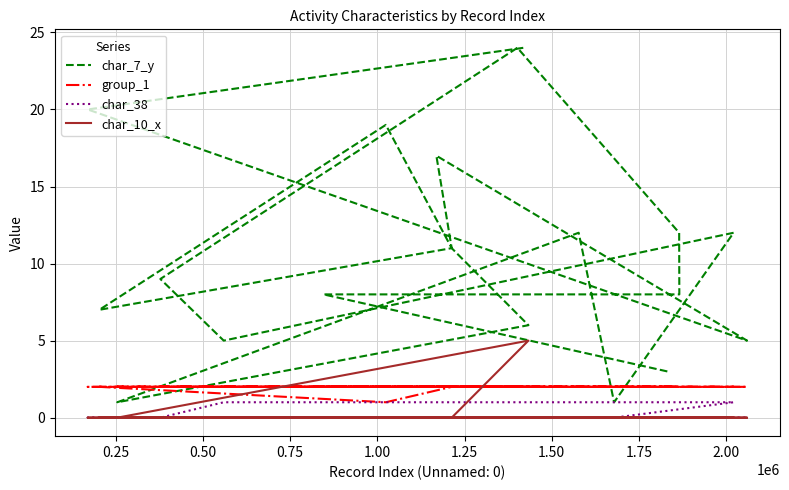

Is the value of char_38 at 11 greater than the value of char_7_y at 19?

No